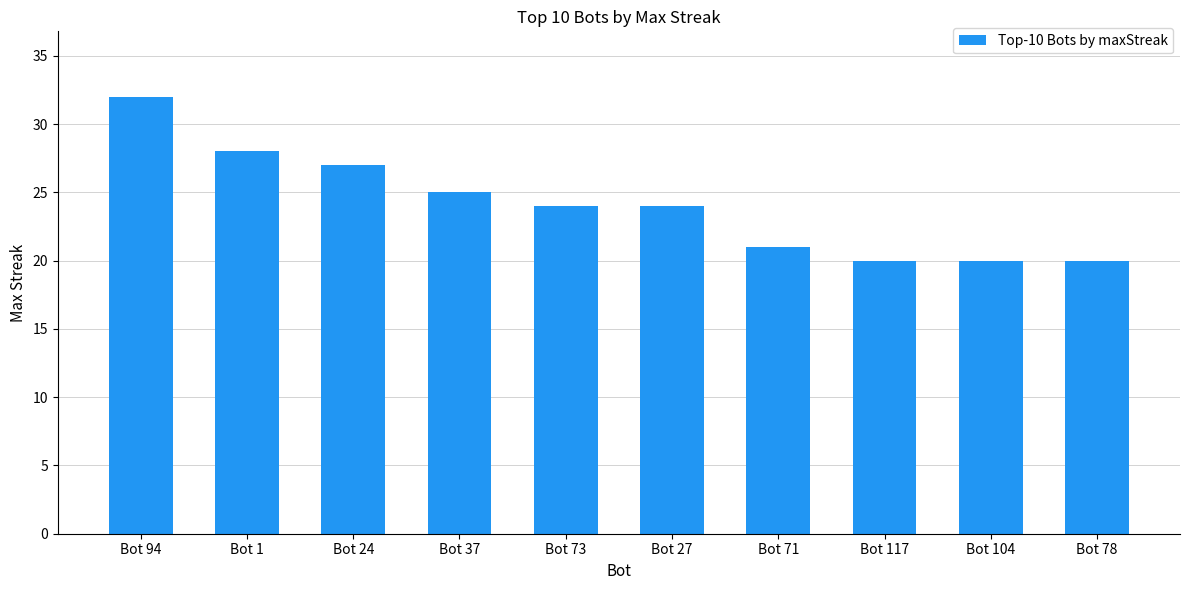

What is the label of the 10th bar from the left?

Bot 78